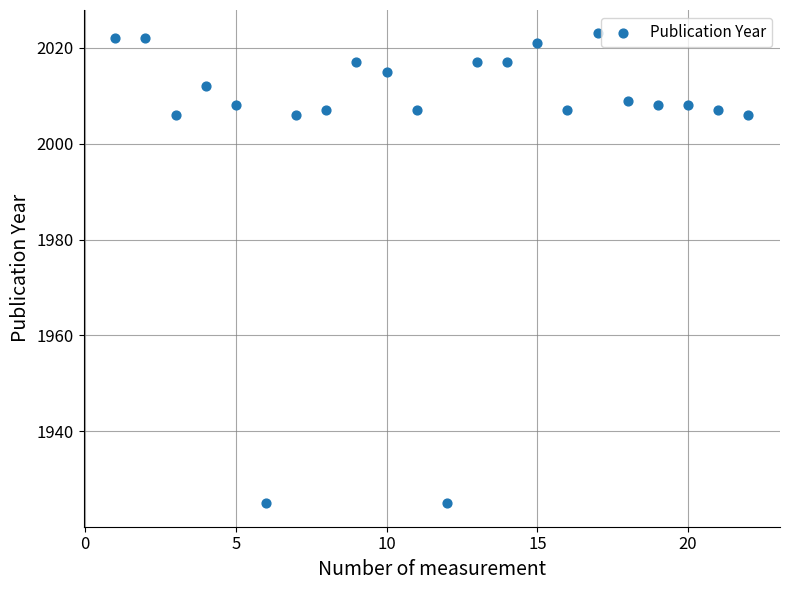

What is the range of X values (max minus min)?

21